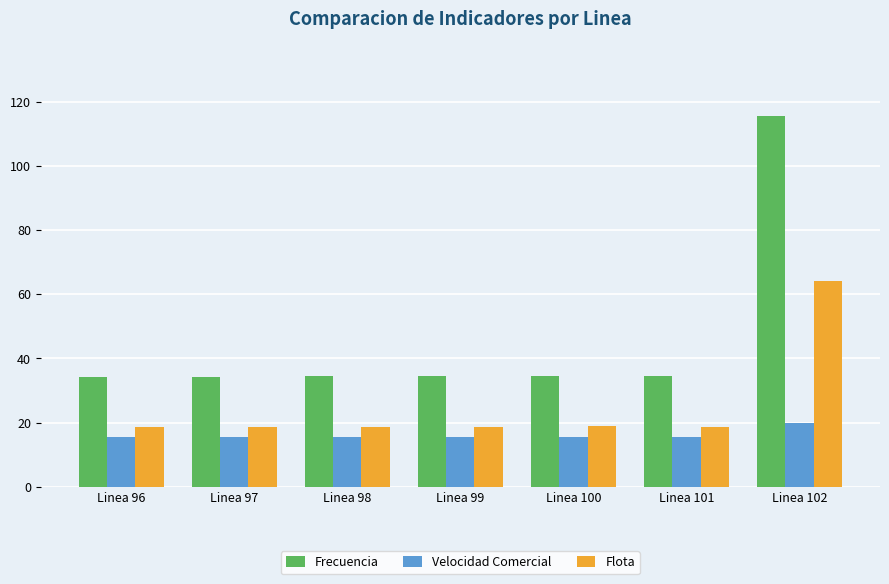

The value of Velocidad Comercial at Linea 99 is 15.6. True or false?

True